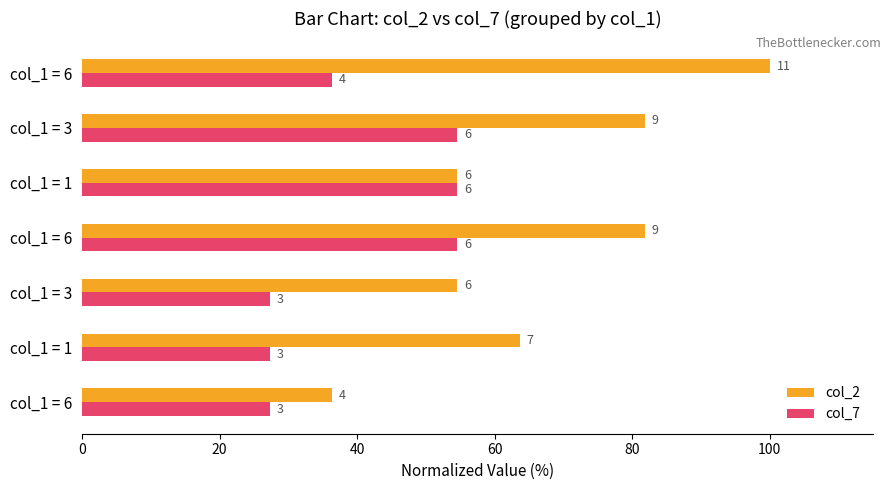

List the series in order of their peak value, lowest first.

col_7, col_2